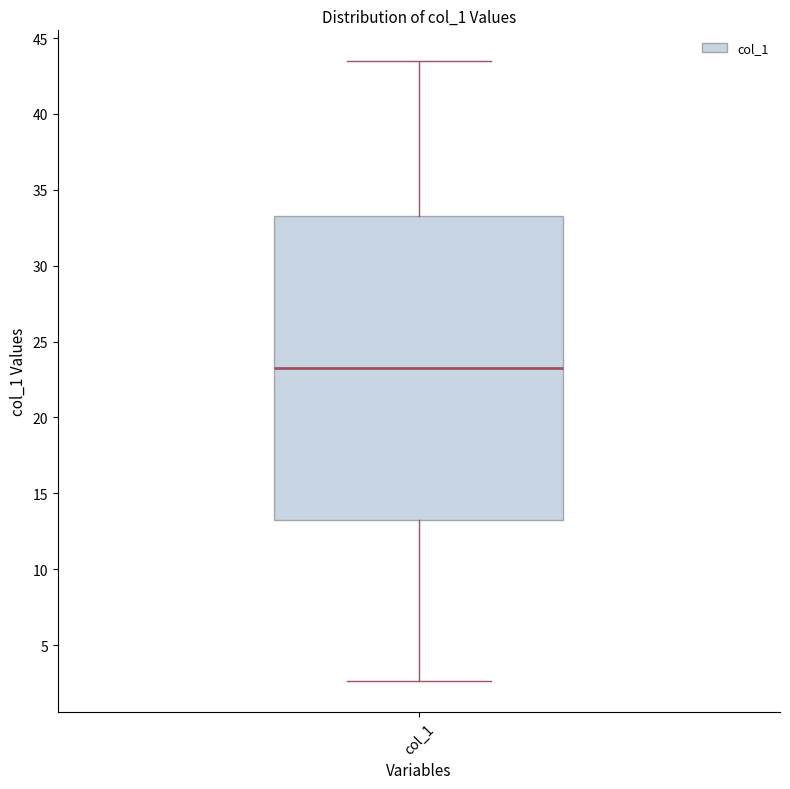

Where is the lower edge of the box for col_1 on the y-axis? The values are not printed on the chart, so give them approximately, as read against the axis.

13.0